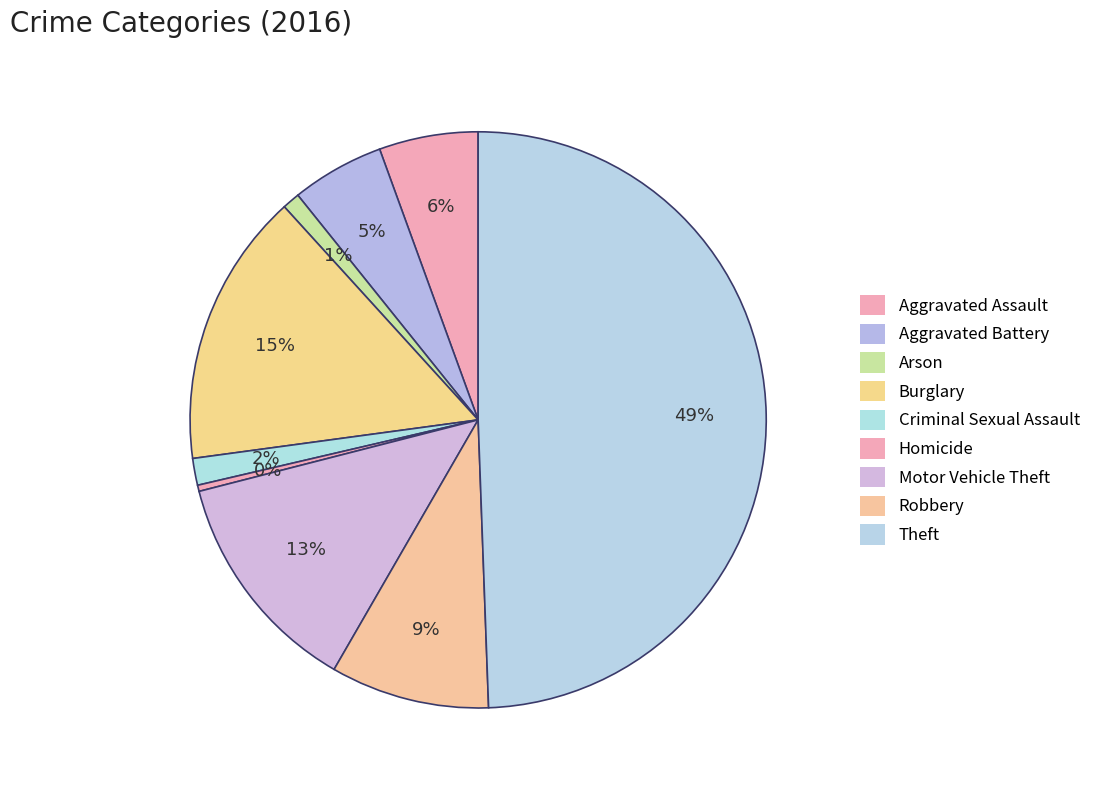

How many slices are in this pie chart?

9